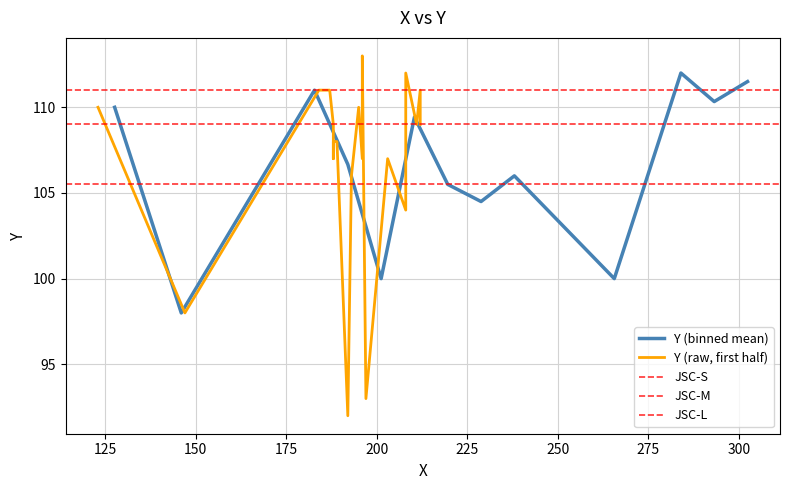

Is it true that the value at 12 is 188?

False